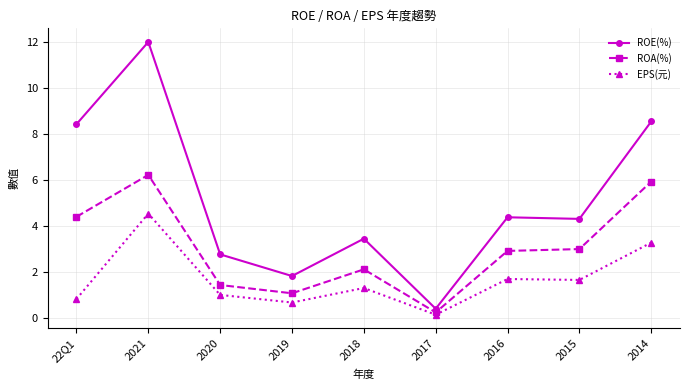

At which label does ROA(%) first exceed 2?

22Q1